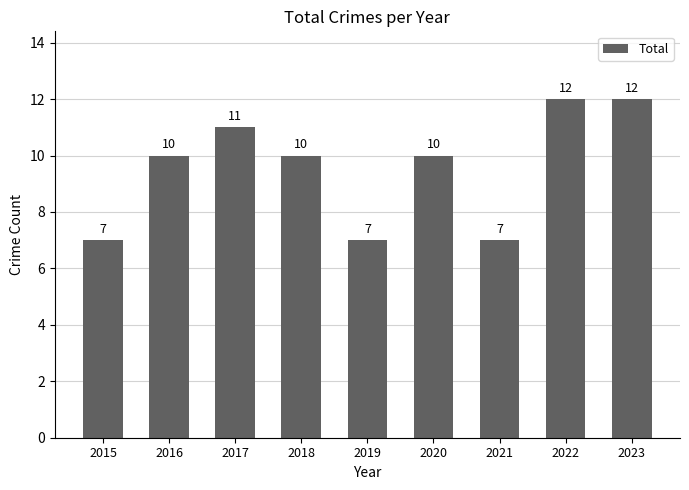

Does the chart contain any negative values?

No